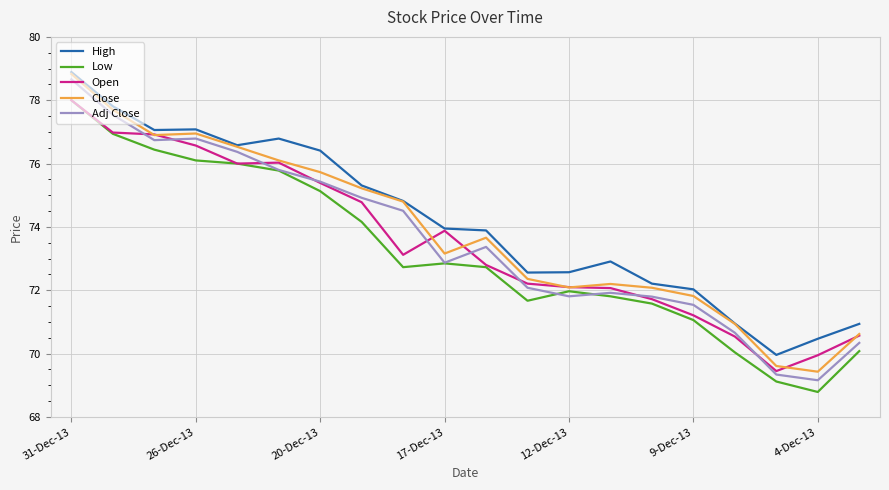

What is the difference between the second highest and second lowest values in the Close series?

8.1